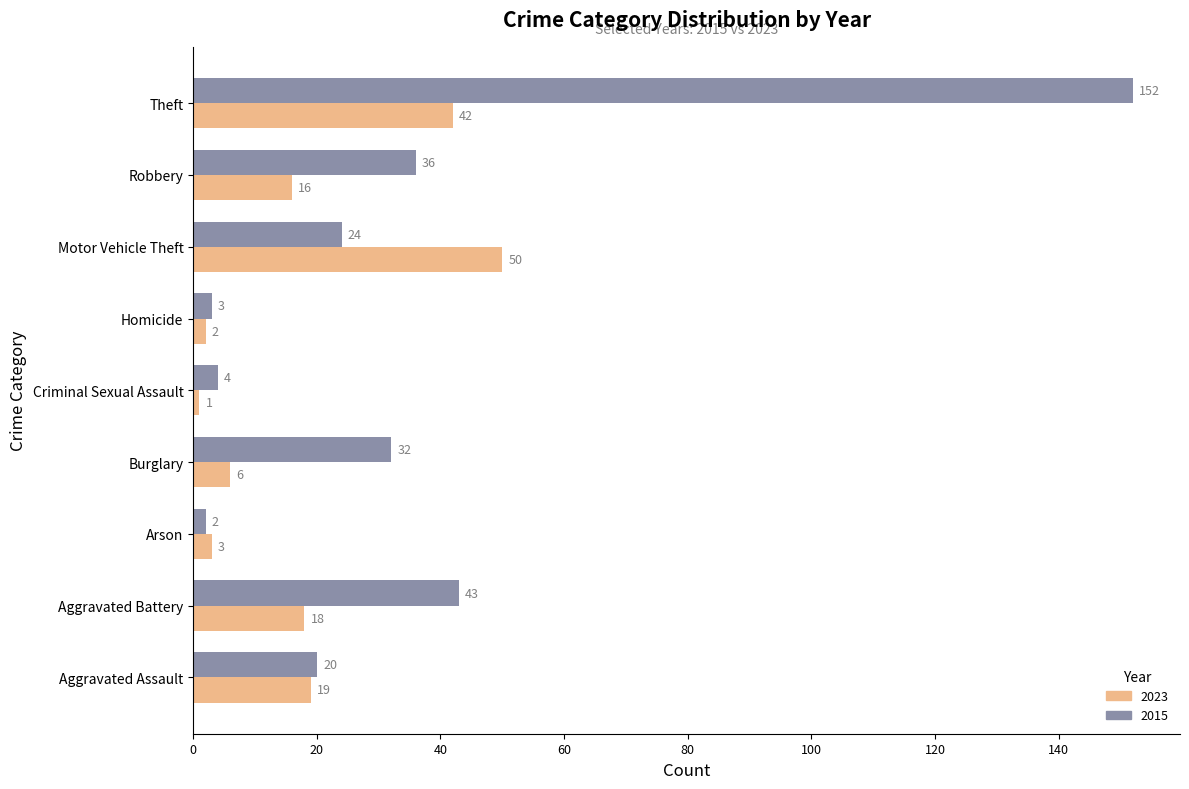

What is the difference between the highest and lowest values at Motor Vehicle Theft?

26